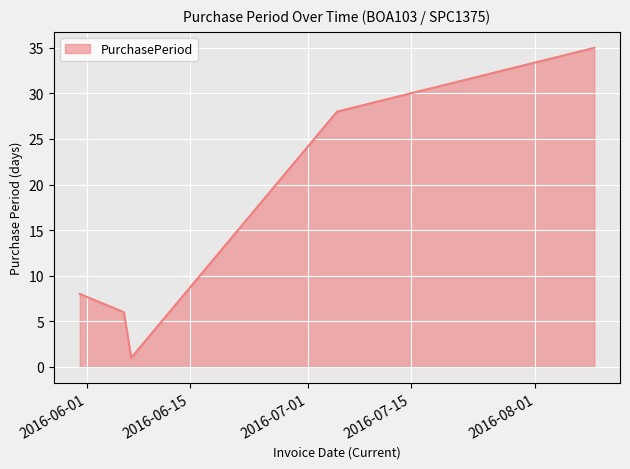

True or false: there are more than 2 points higher than both neighbors.

False